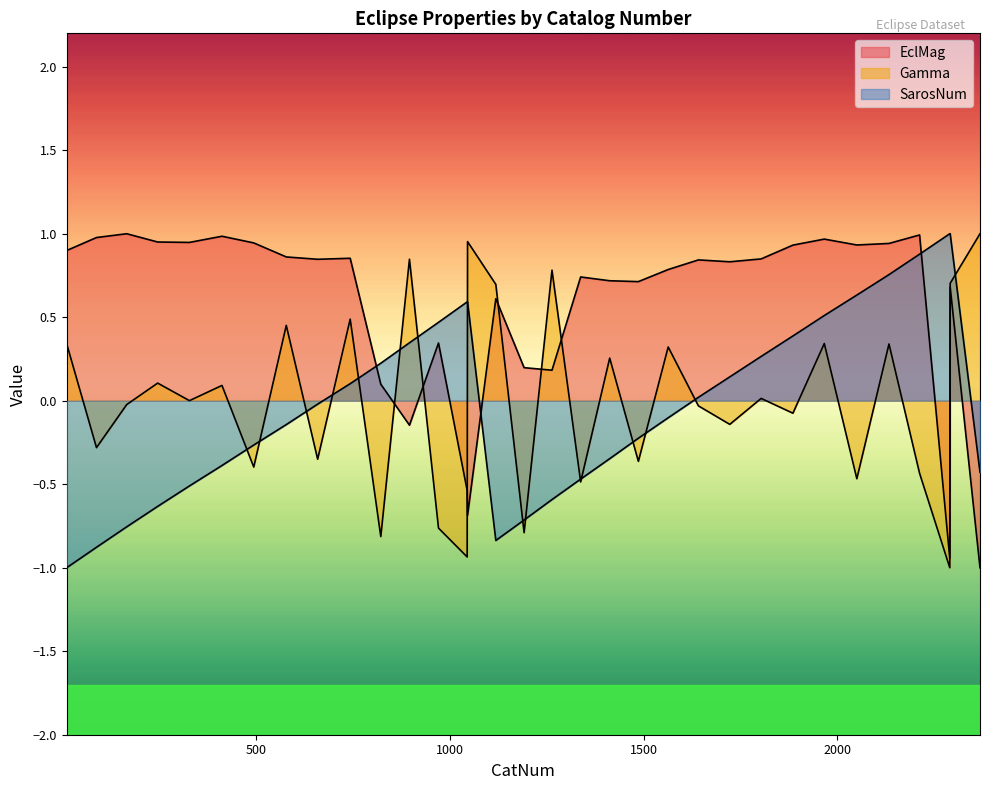

Which category has the highest value across all series?

165